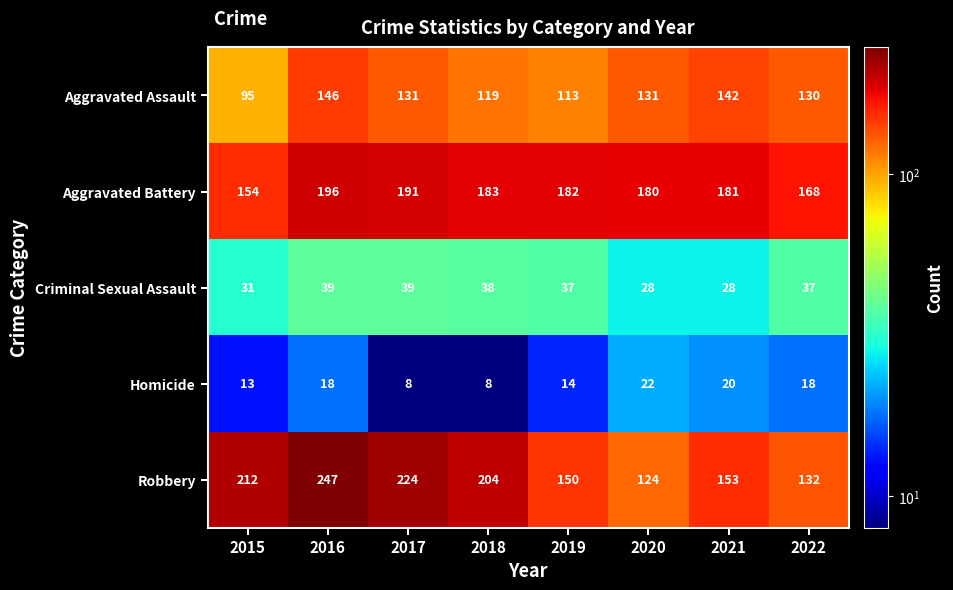

At which category is the sum across all series the highest?

2016